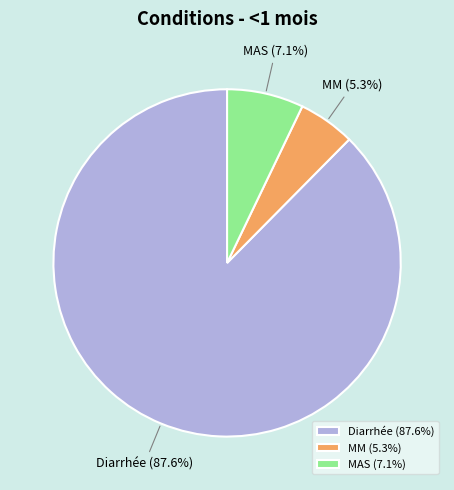

How many slices are in this pie chart?

3